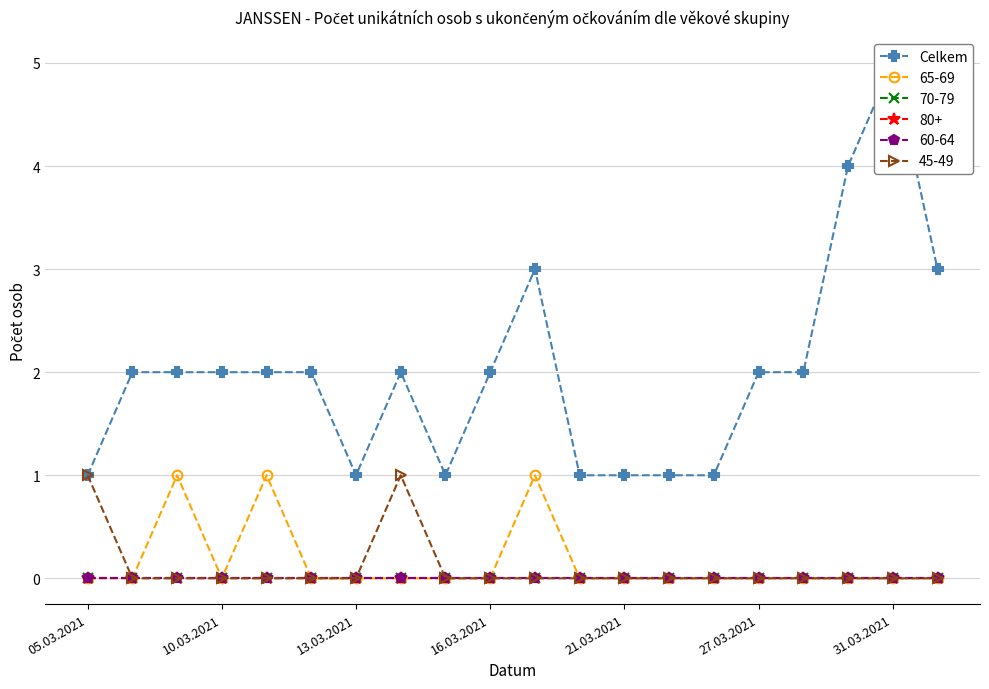

What is the sum of all values?

40